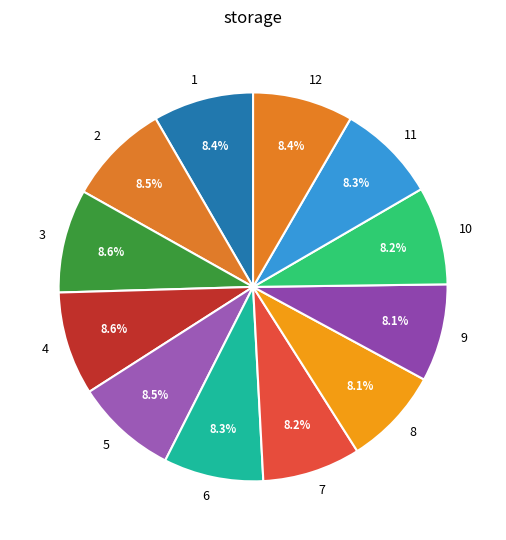

Is there a majority slice in this chart?

No